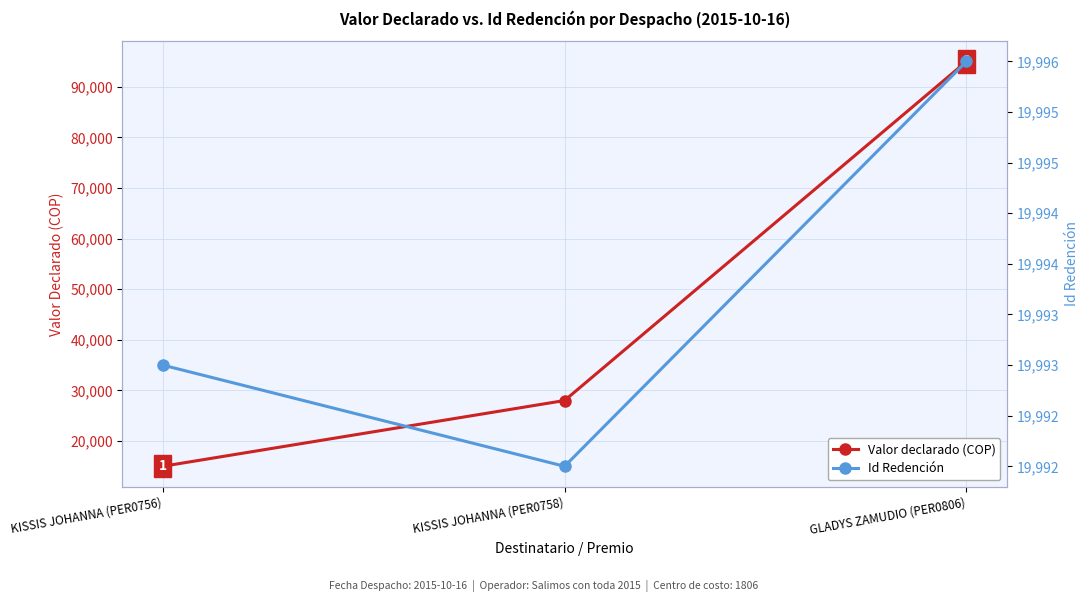

What is the sum of all Id Redención values?

59981